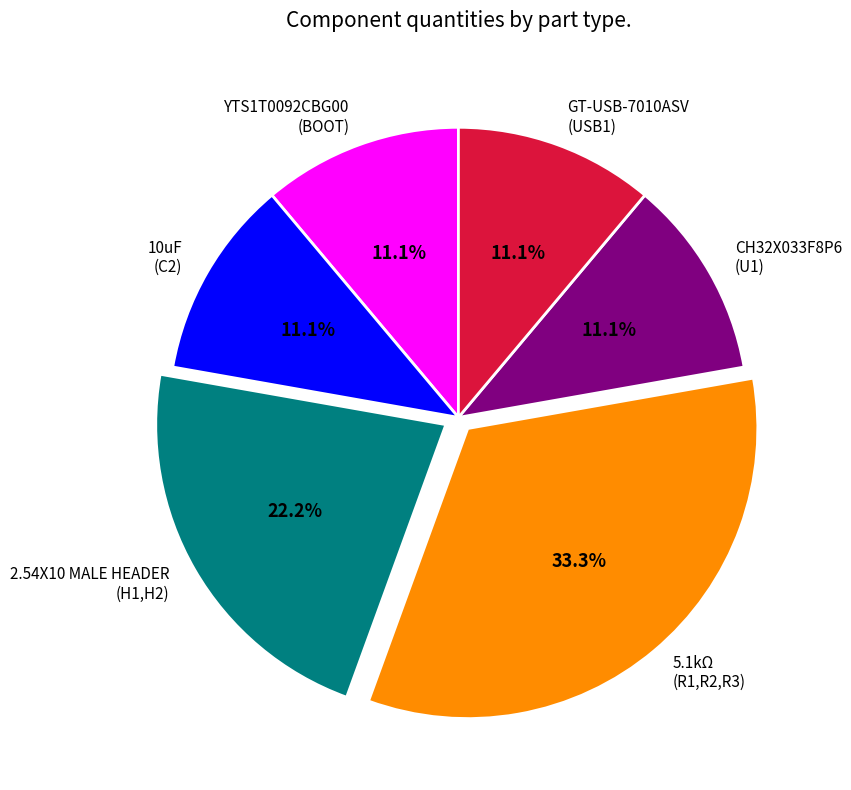

Is there any slice that represents more than half of the pie?

No